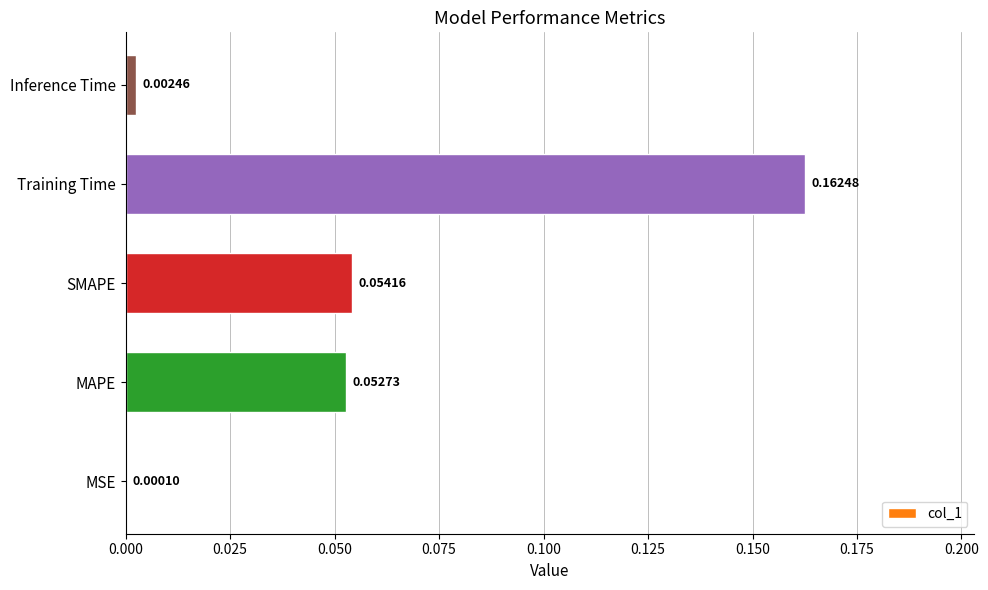

Are the bars horizontal?

Yes